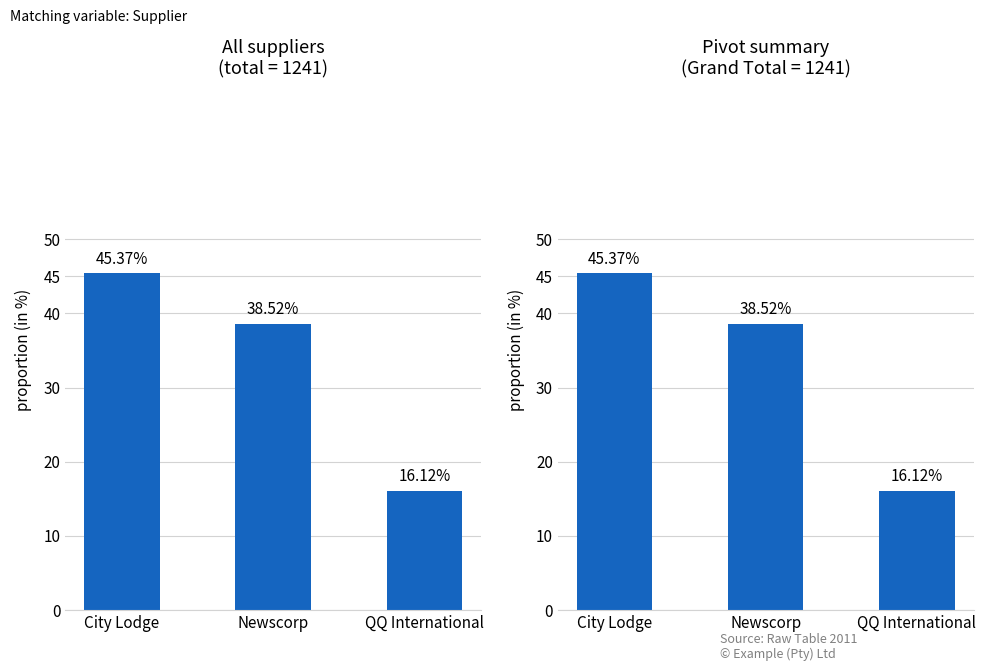

True or false: the data shows 16.1 at QQ International.

True